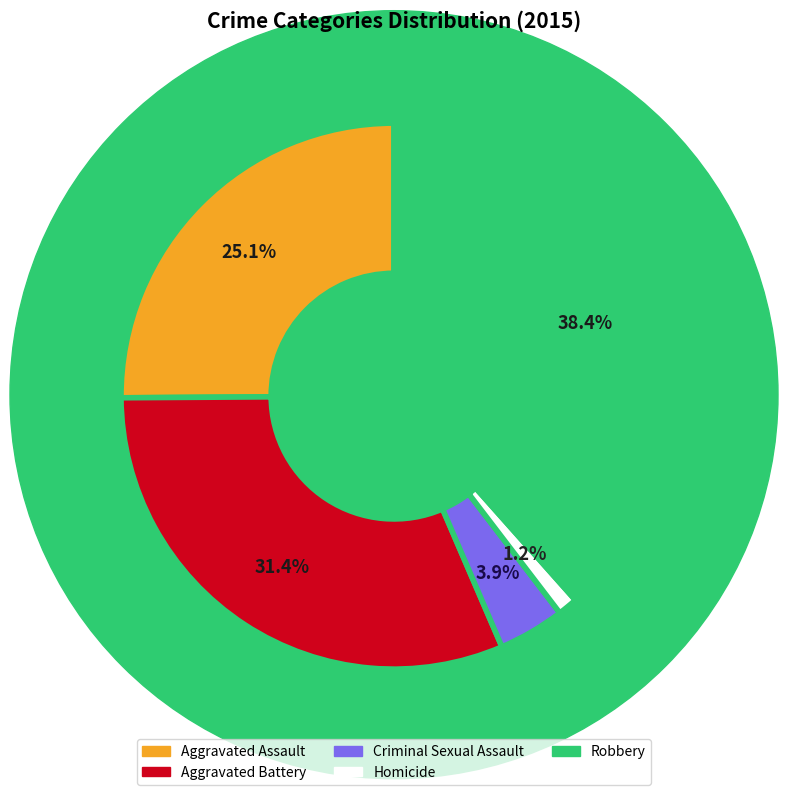

Which has a higher value, Robbery or Homicide?

Robbery